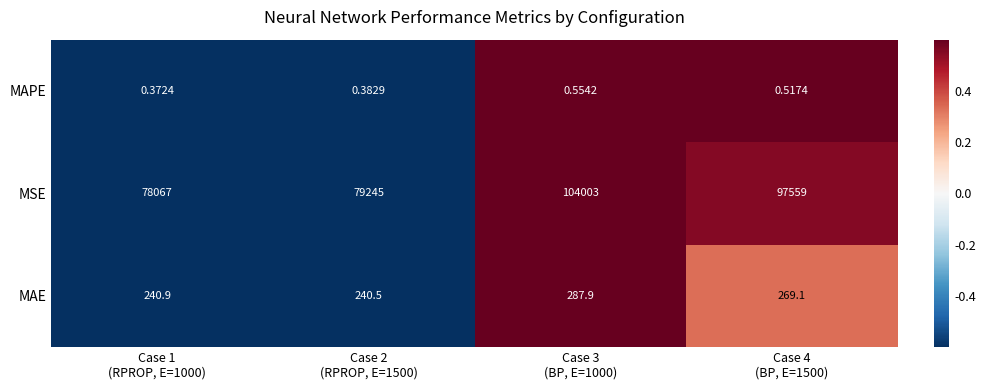

Which series has the largest total across all categories?

MSE